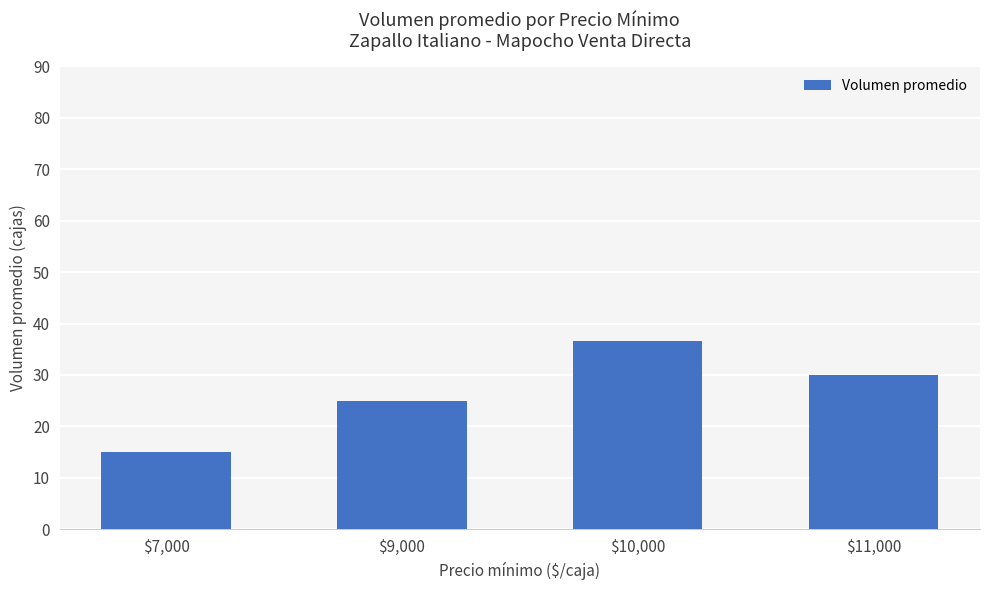

What value does the data have at $10,000?

36.7